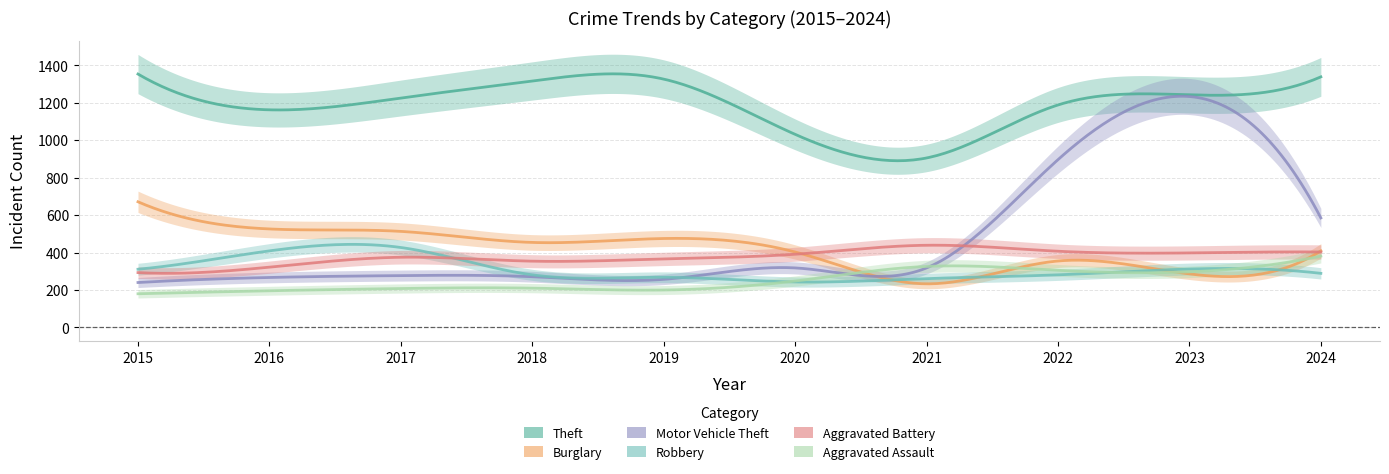

Reading right to left, transcribe all the data shown in this chart.

Theft: 2024=1338	2023=1242	2022=1188	2021=905	2020=1031	2019=1326	2018=1316	2017=1225	2016=1162	2015=1353
Burglary: 2024=409	2023=286	2022=355	2021=233	2020=403	2019=475	2018=454	2017=513	2016=526	2015=671
Motor Vehicle Theft: 2024=585	2023=1233	2022=896	2021=318	2020=318	2019=257	2018=271	2017=277	2016=267	2015=240
Robbery: 2024=289	2023=312	2022=281	2021=261	2020=243	2019=268	2018=281	2017=427	2016=409	2015=311
Aggravated Battery: 2024=403	2023=398	2022=407	2021=439	2020=391	2019=366	2018=354	2017=375	2016=322	2015=293
Aggravated Assault: 2024=381	2023=297	2022=305	2021=326	2020=248	2019=200	2018=210	2017=208	2016=196	2015=180